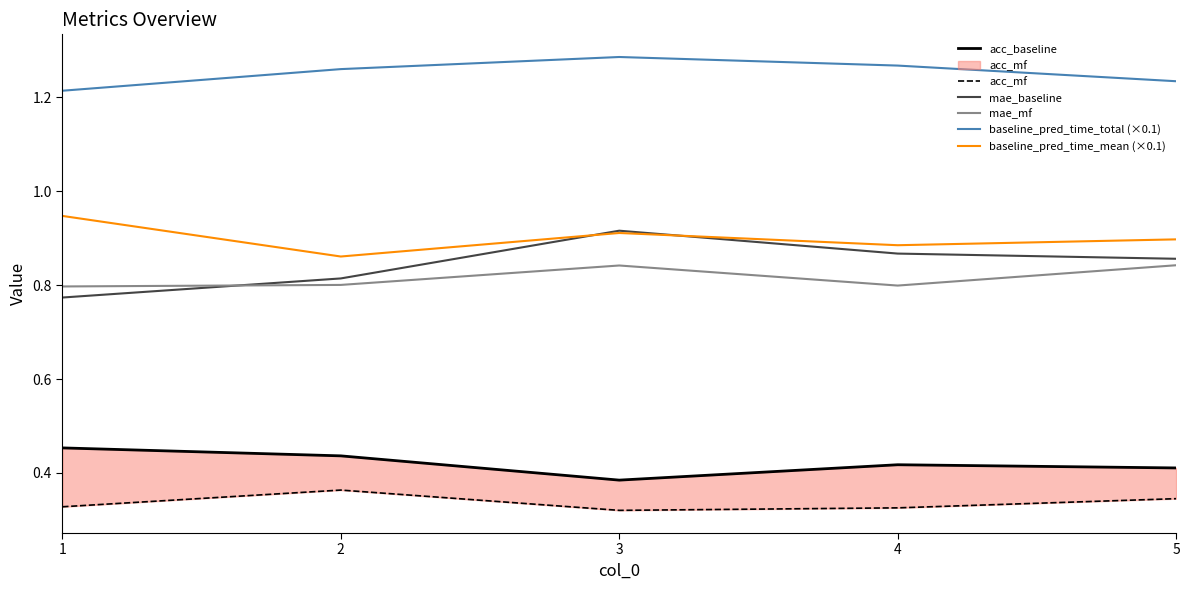

Is this an area chart (filled region under the line)?

No